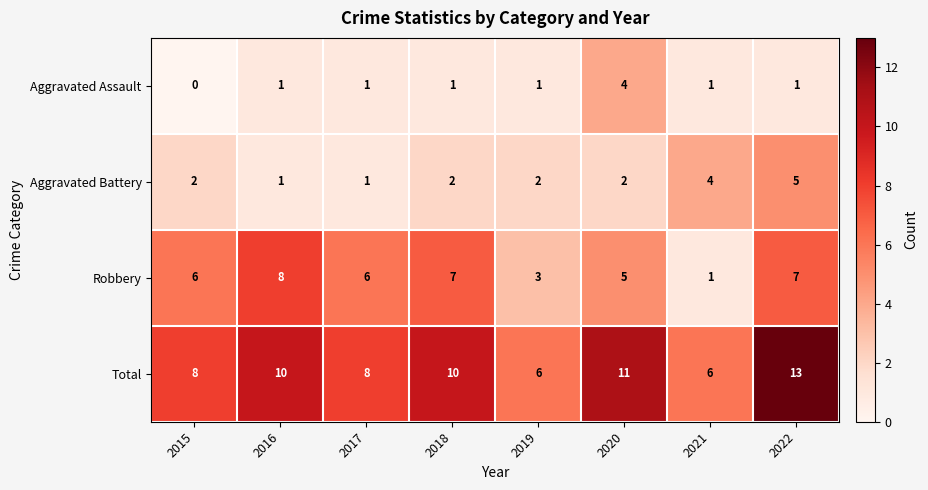

What is the total value across all series at 2018?

20